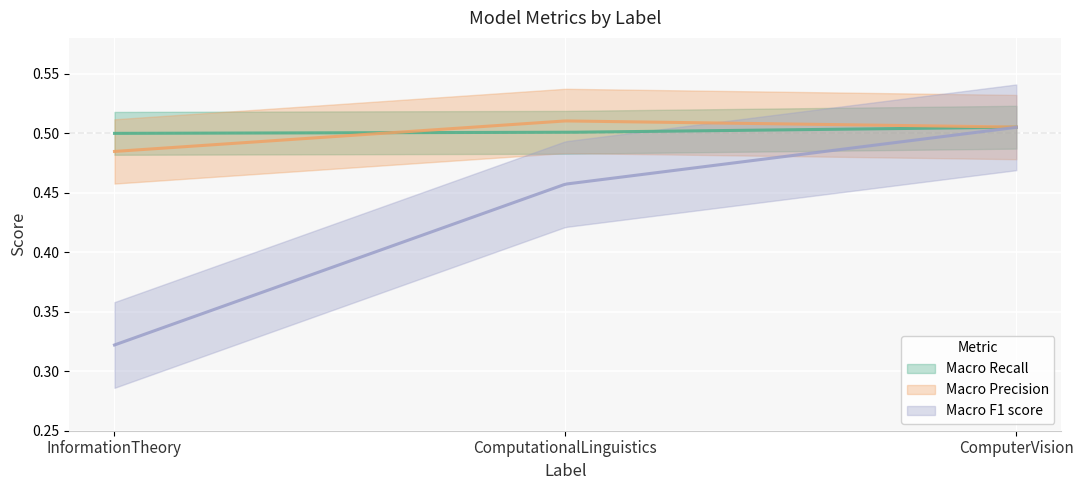

What is the lowest value of the Macro F1 score series?

0.3